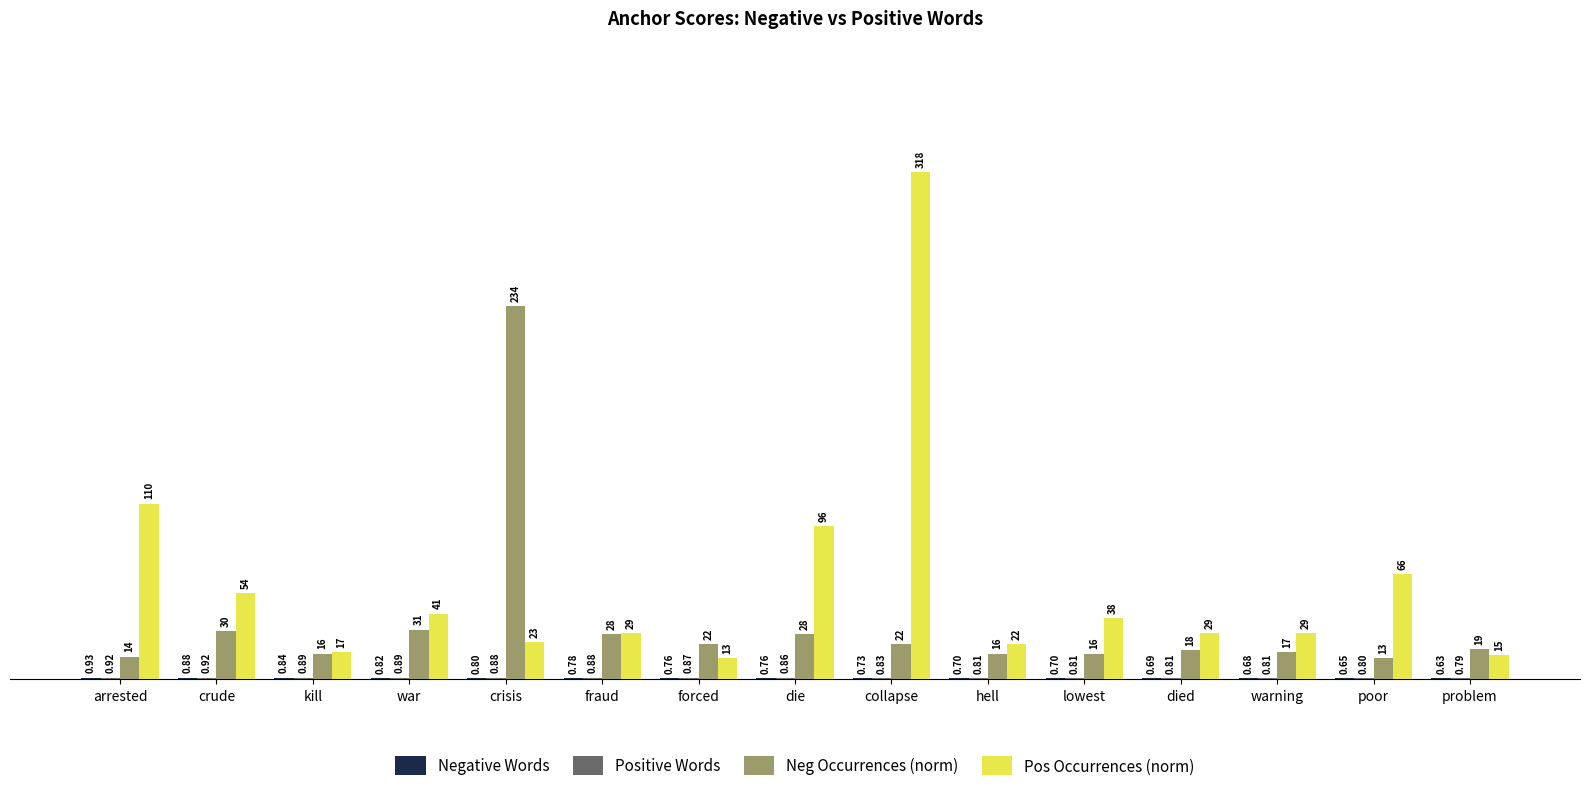

What is the total value across all series at hell?

39.5